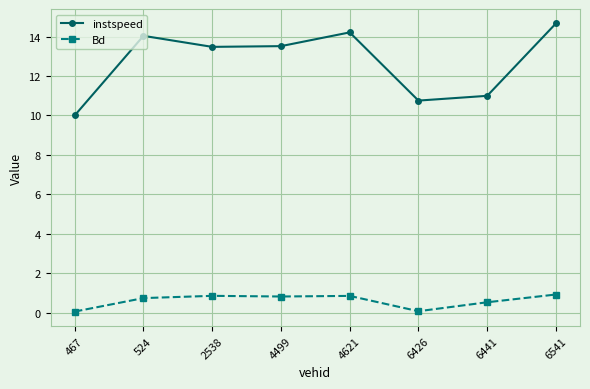

What is the spread (max minus min) of values at 524?

13.3